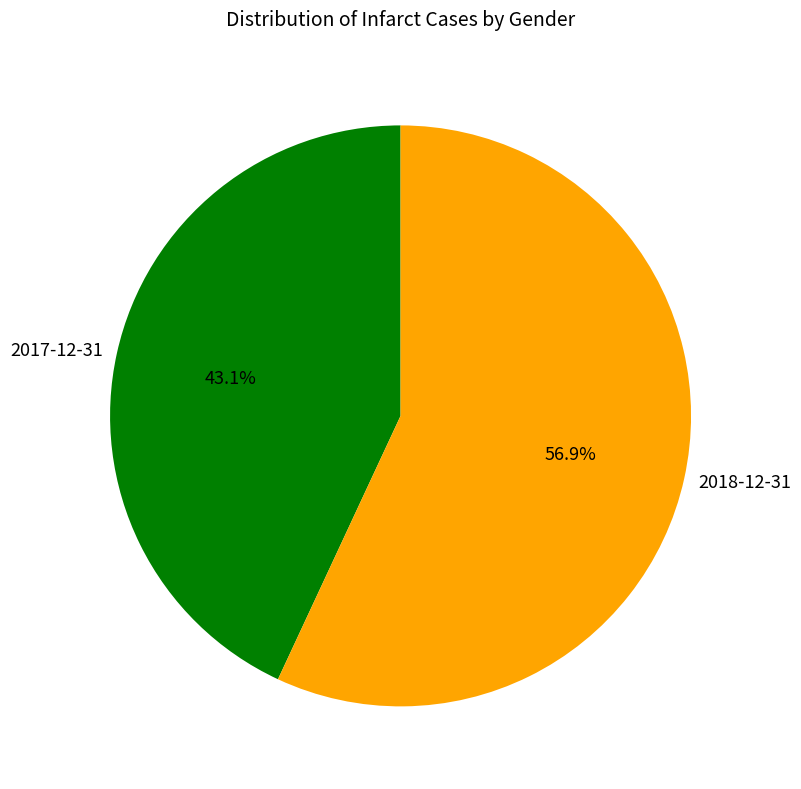

To the nearest percent, what is the difference between the largest and smallest slice percentages?

14%